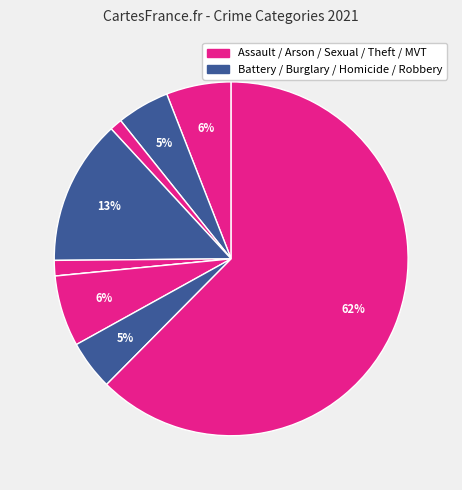

Count the number of slices in the pie.

9